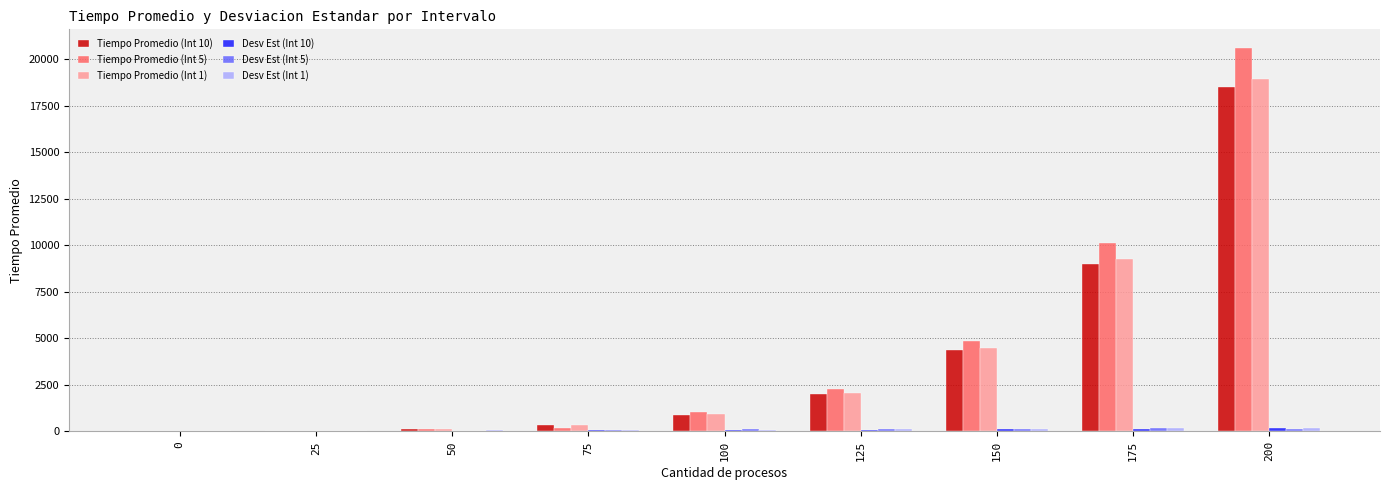

How many distinct data groups are displayed?

6